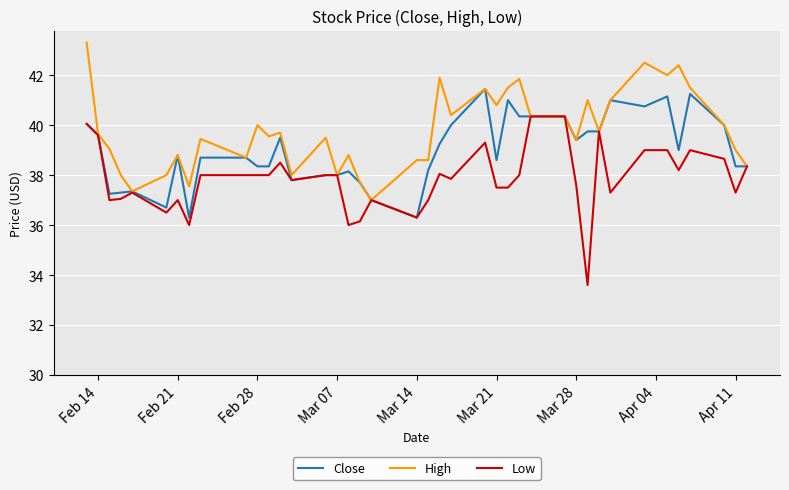

What is the maximum value for Low?

40.3